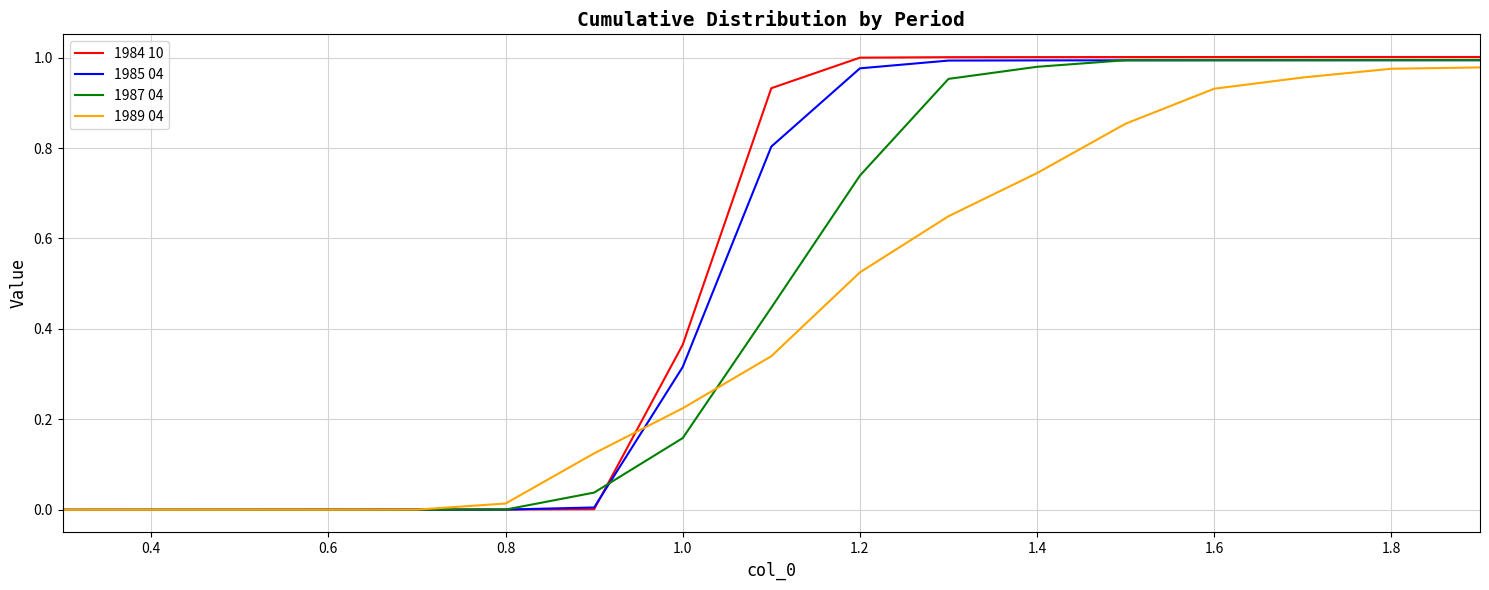

Which series has the widest spread of values?

1984 10